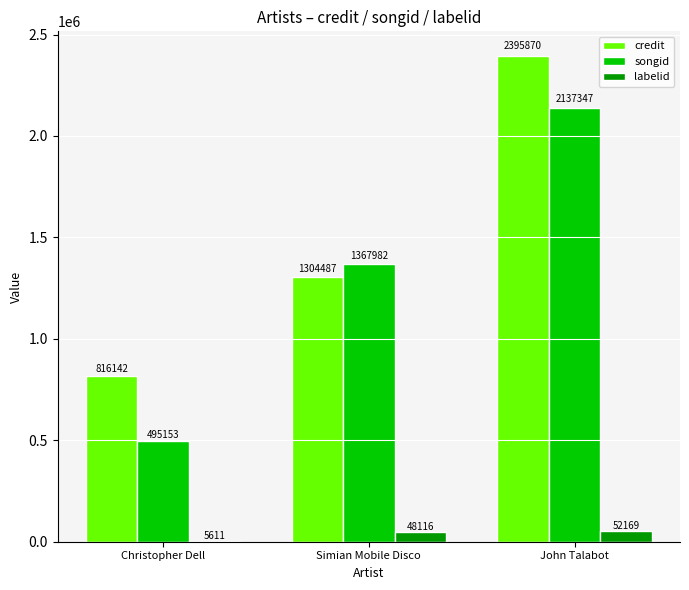

Is it true that credit equals 2181588 at Simian Mobile Disco?

False